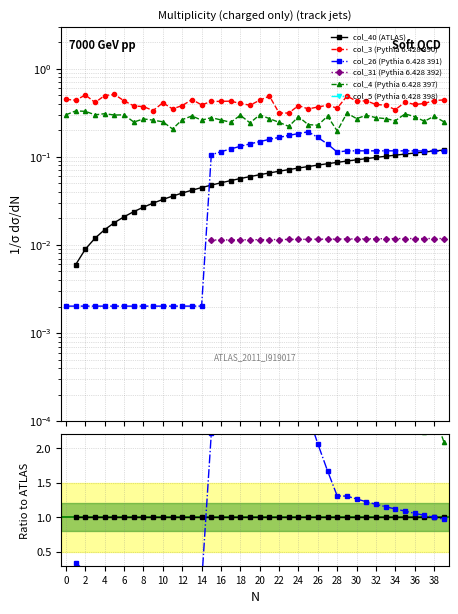

How many lines are shown in the chart?

6